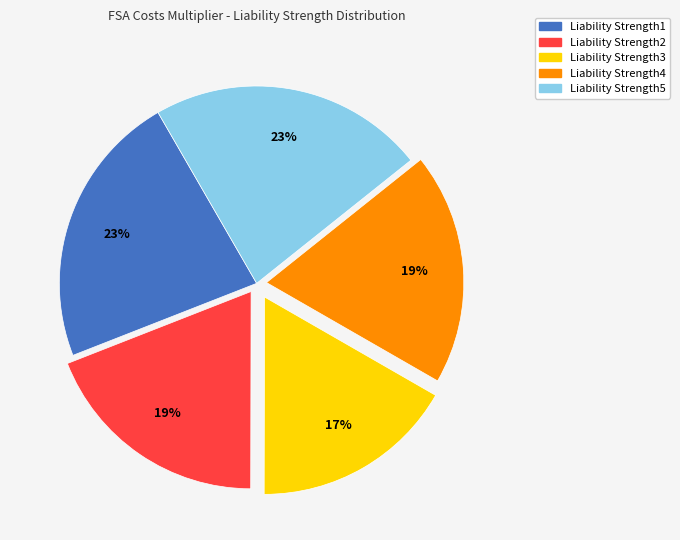

Between Liability Strength5 and Liability Strength4, which is larger?

Liability Strength5